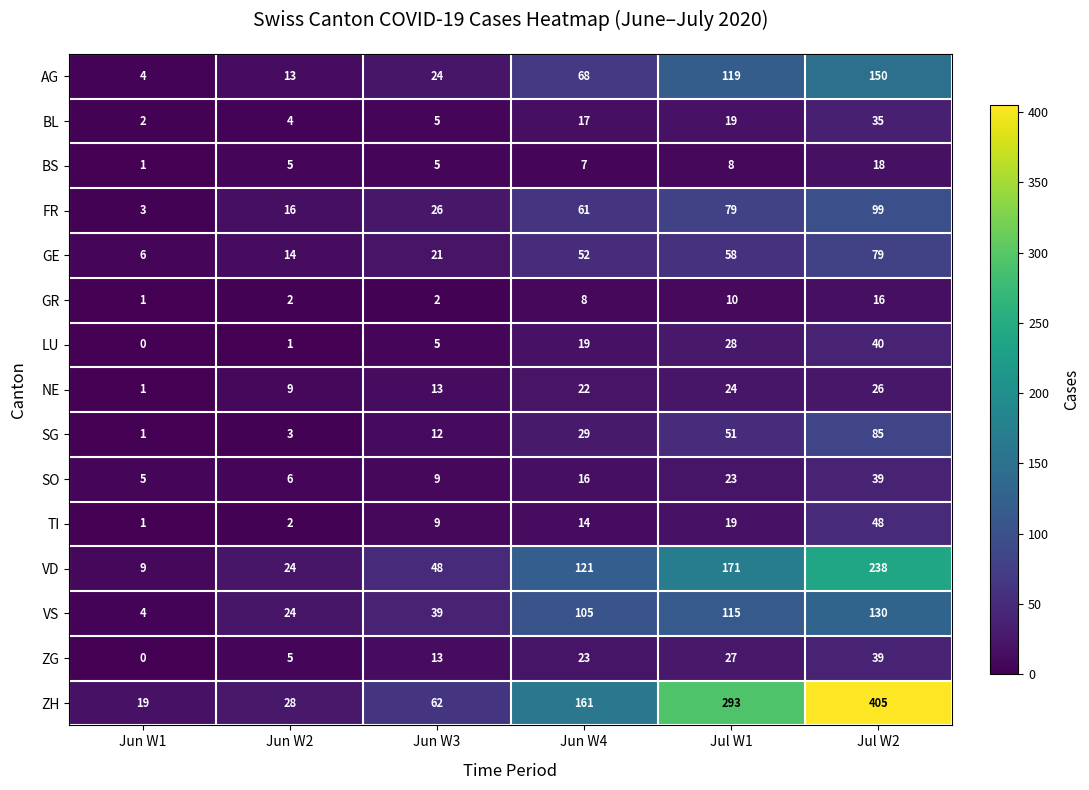

What is the difference between the second highest and minimum values in the TI series?

18